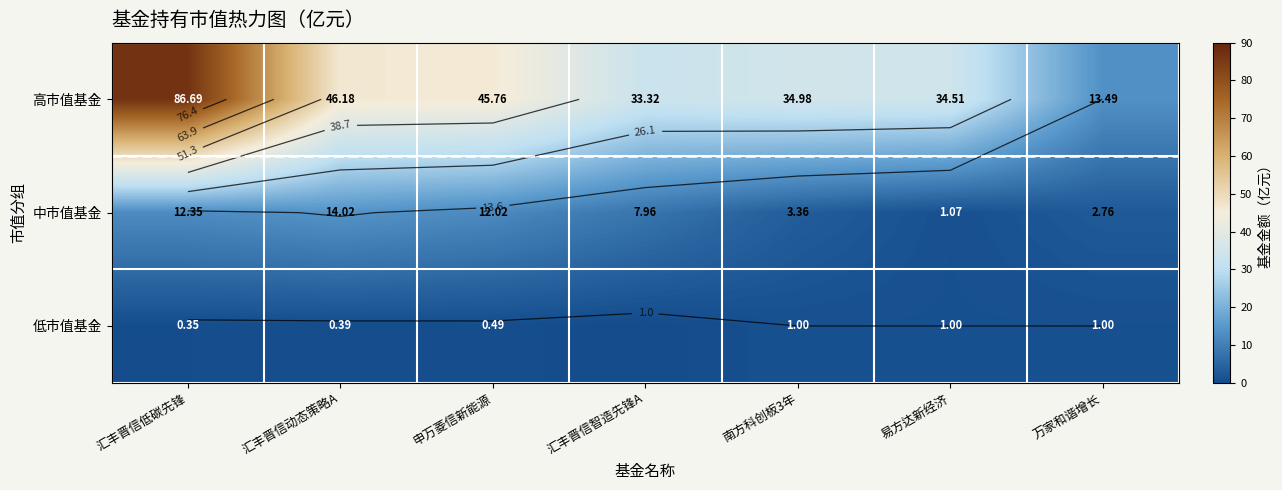

Rank the series at 汇丰晋信智造先锋A from lowest to highest value.

低市值基金, 中市值基金, 高市值基金